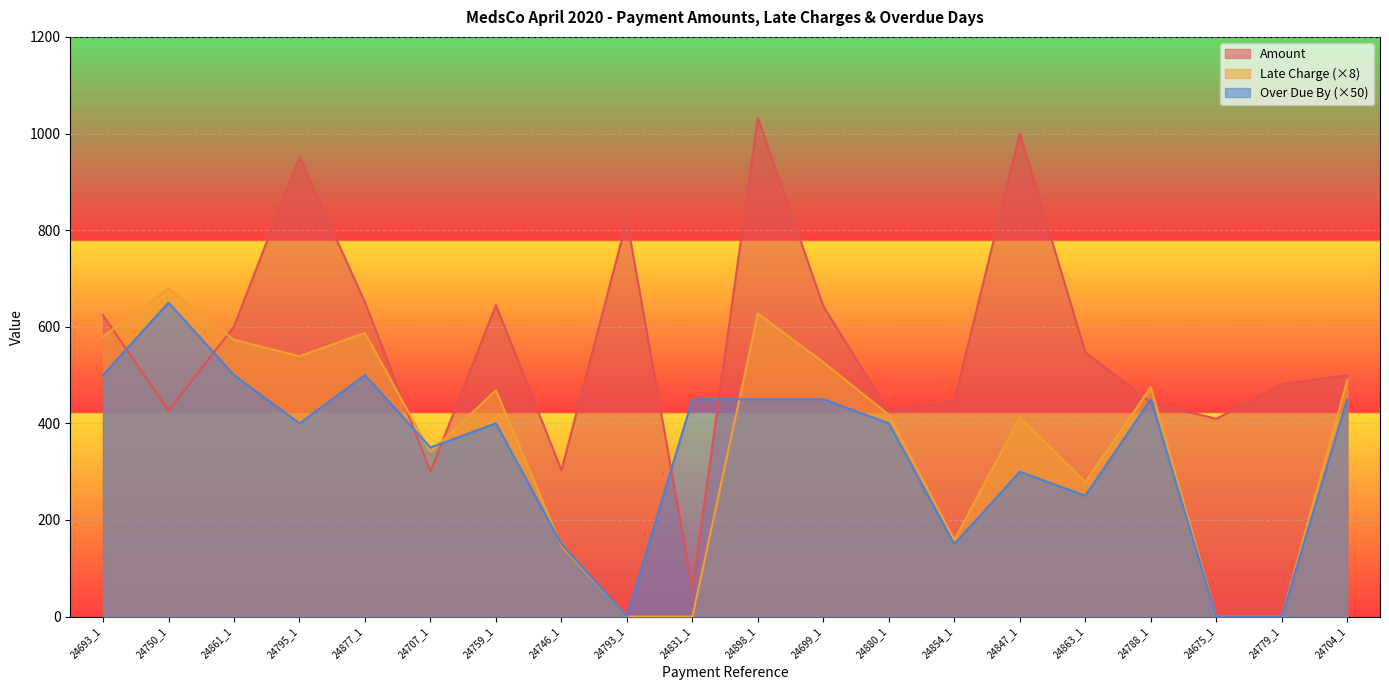

What are all the series names shown in the legend?

Amount, Late Charge, Over Due By